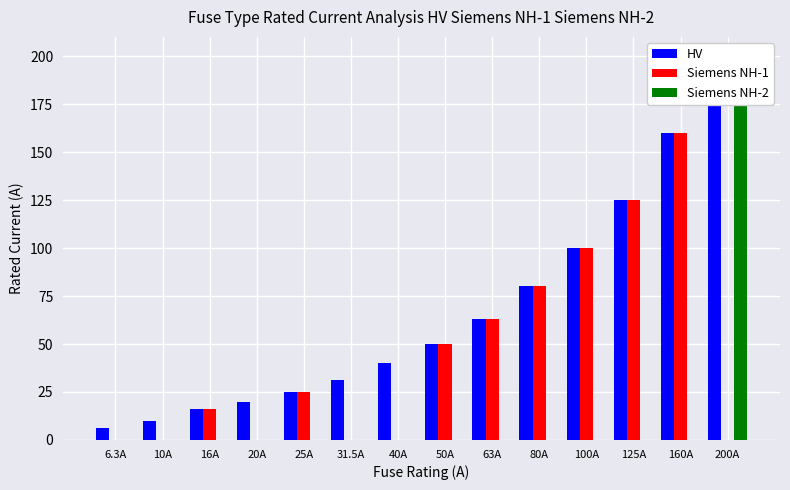

Which series has the largest total across all categories?

HV